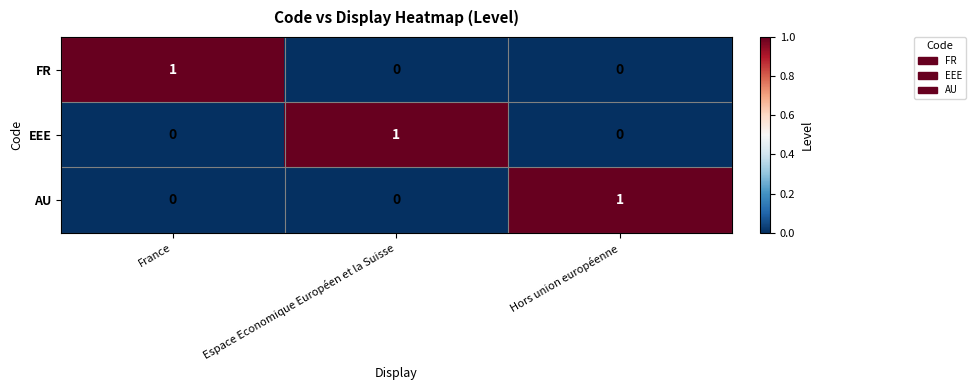

The EEE series shows 1 at Hors union européenne. True or false?

False